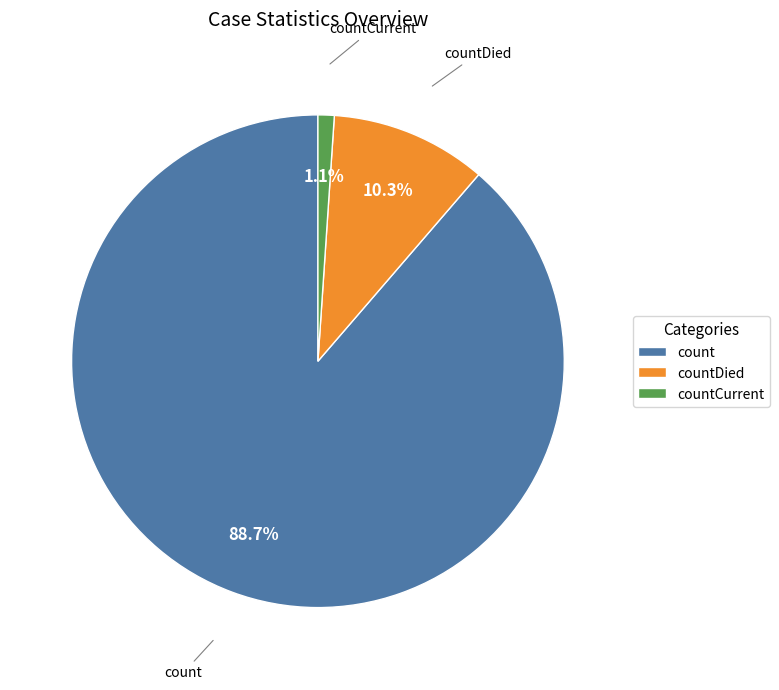

What is the largest slice in the pie chart?

count